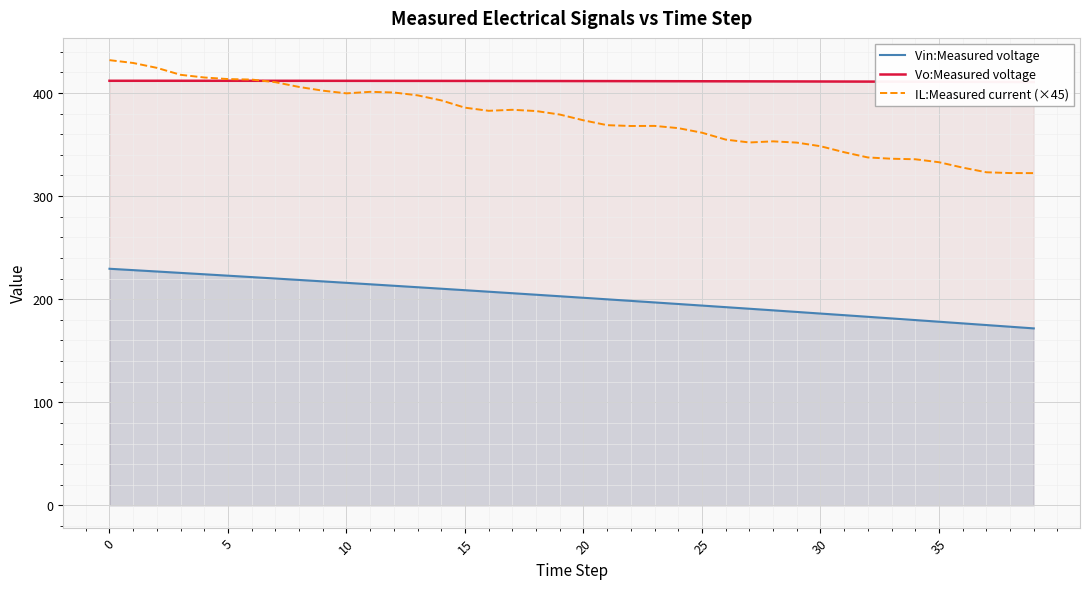

Reading left to right, list all the values displayed in this chart.

Vin:Measured voltage: 229.5	228.1	226.8	225.5	224.1	222.7	221.4	220.0	218.6	217.2	215.8	214.4	213.0	211.6	210.1	208.7	207.2	205.8	204.3	202.8	201.3	199.8	198.3	196.8	195.3	193.8	192.2	190.7	189.1	187.6	186.0	184.5	182.9	181.3	179.7	178.1	176.5	174.9	173.3	171.6
Vo:Measured voltage: 411.8	411.8	411.8	411.8	411.8	411.8	411.7	411.7	411.7	411.7	411.7	411.7	411.7	411.7	411.6	411.6	411.6	411.6	411.5	411.5	411.5	411.5	411.4	411.4	411.3	411.3	411.3	411.2	411.2	411.1	411.1	411.0	411.0	410.9	410.9	410.8	410.7	410.7	410.6	410.6
IL:Measured current (×45): 431.8	429.0	424.3	417.5	415.0	413.4	412.9	410.4	405.8	402.2	399.6	401.0	400.4	397.6	392.7	385.7	382.6	383.6	382.4	379.0	373.4	368.7	367.9	368.0	365.8	361.4	354.7	351.9	353.0	351.8	348.3	342.5	337.4	336.2	335.6	332.8	327.6	323.0	322.3	322.2